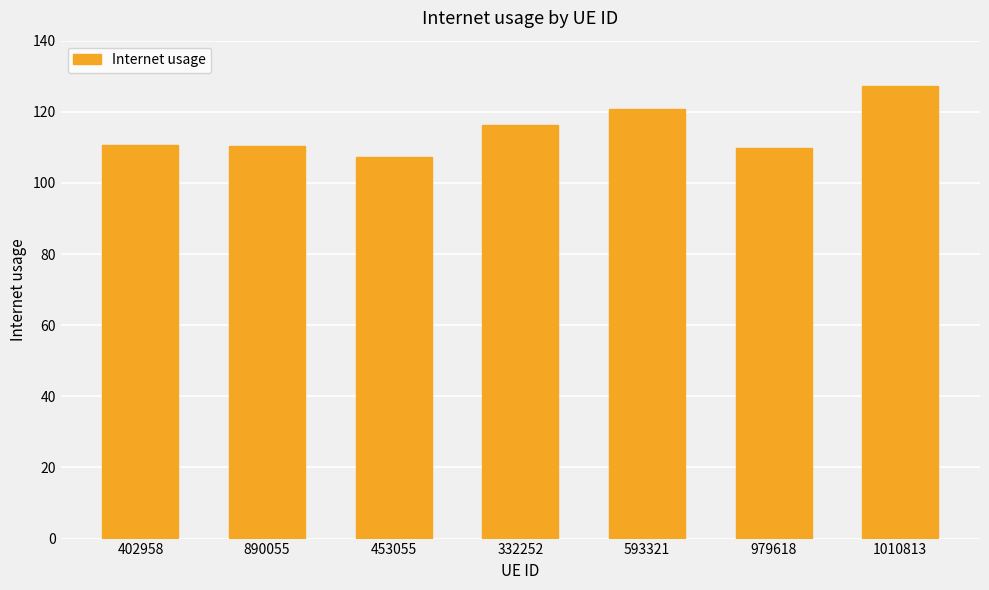

Between 1010813 and 593321, which is larger?

1010813